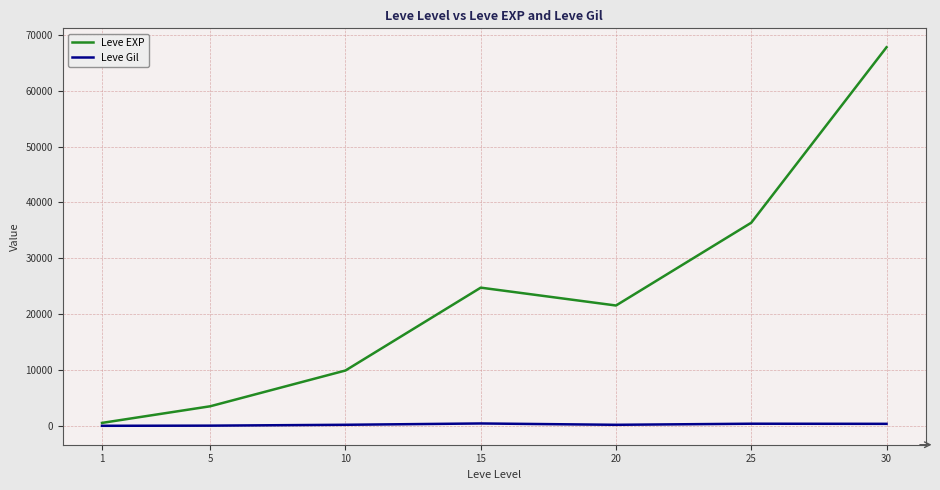

At 15, list the series in order from largest to smallest.

Leve EXP, Leve Gil